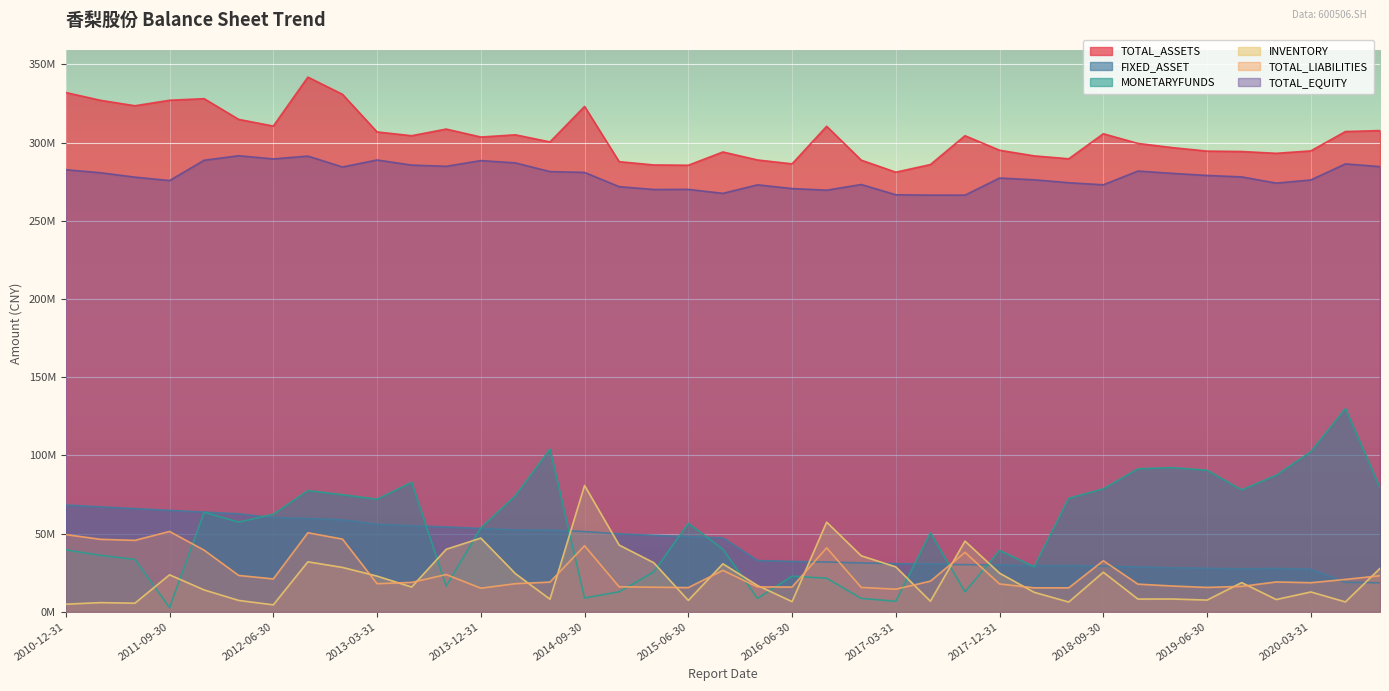

Is it true that FIXED_ASSET equals 73965155.3 at 2015-06-30?

False